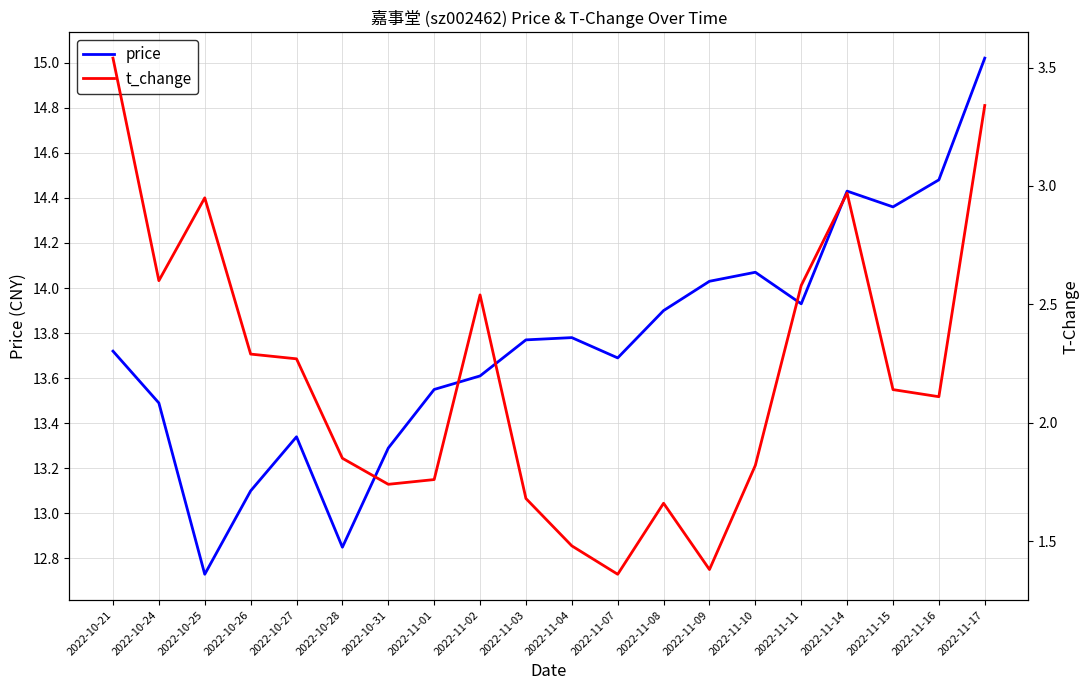

What is the difference between the price values at 2022-10-28 and 2022-11-08?

1.1